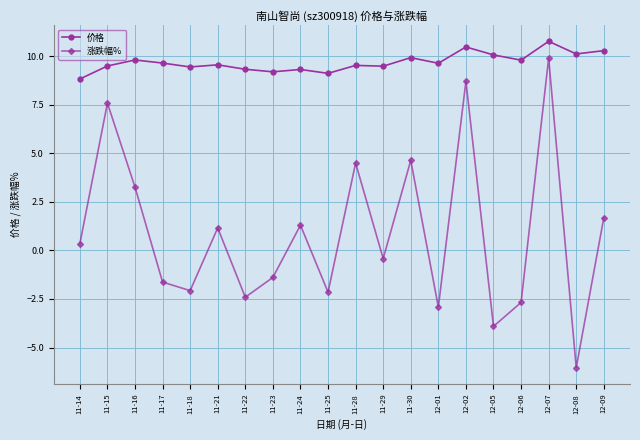

How many data points in 涨跌幅% are less than 0?

10